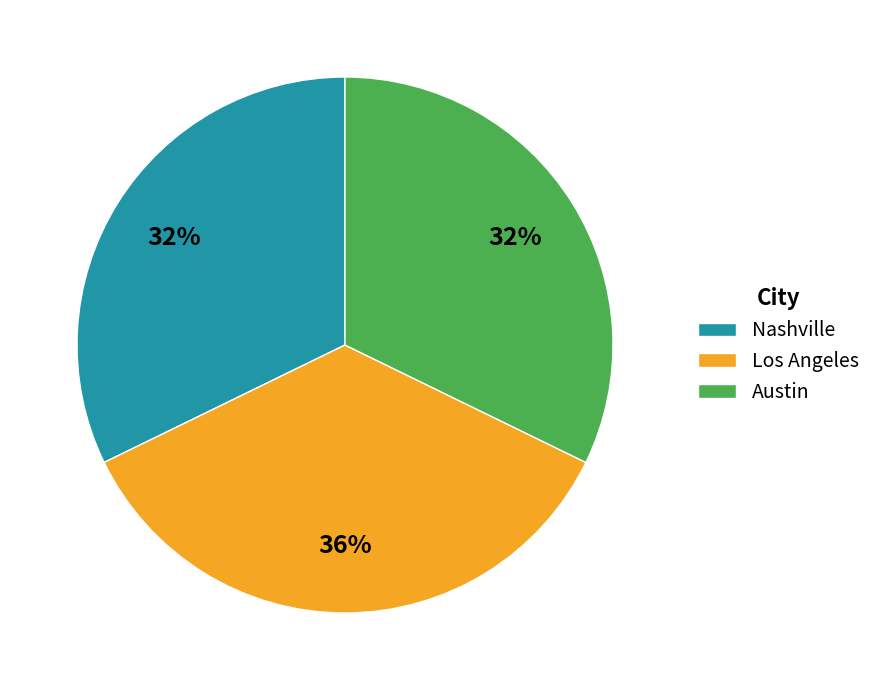

What percentage is the Austin slice, to the nearest percent?

32%